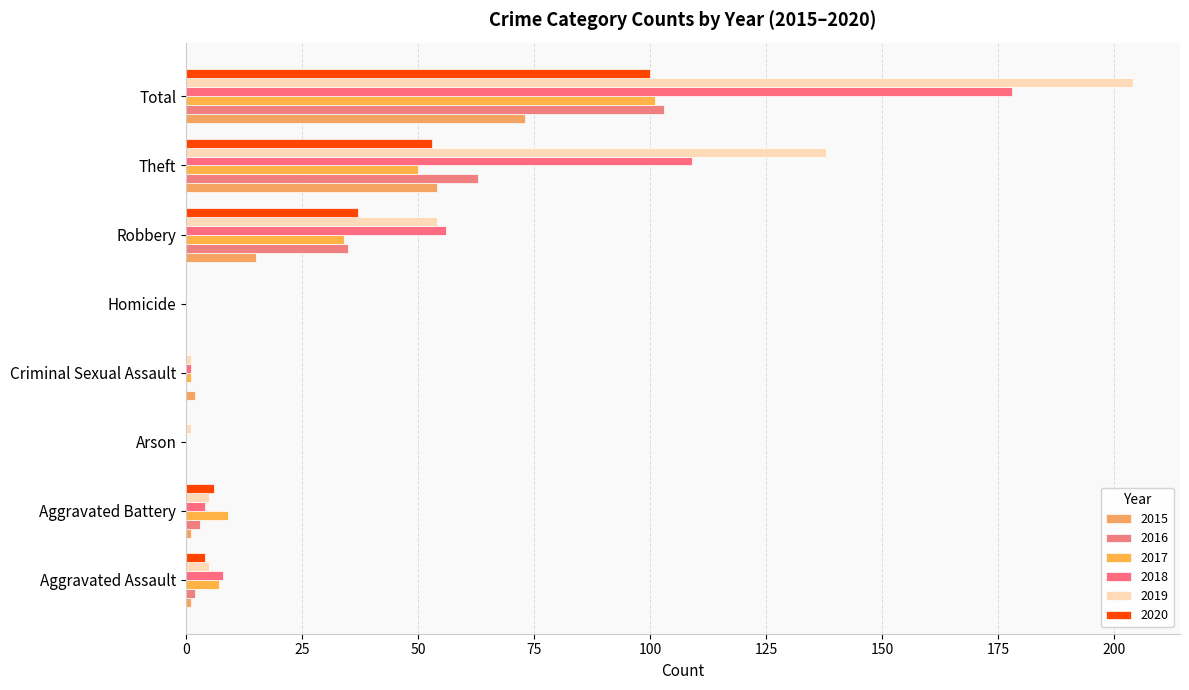

How many series are shown in this chart?

6